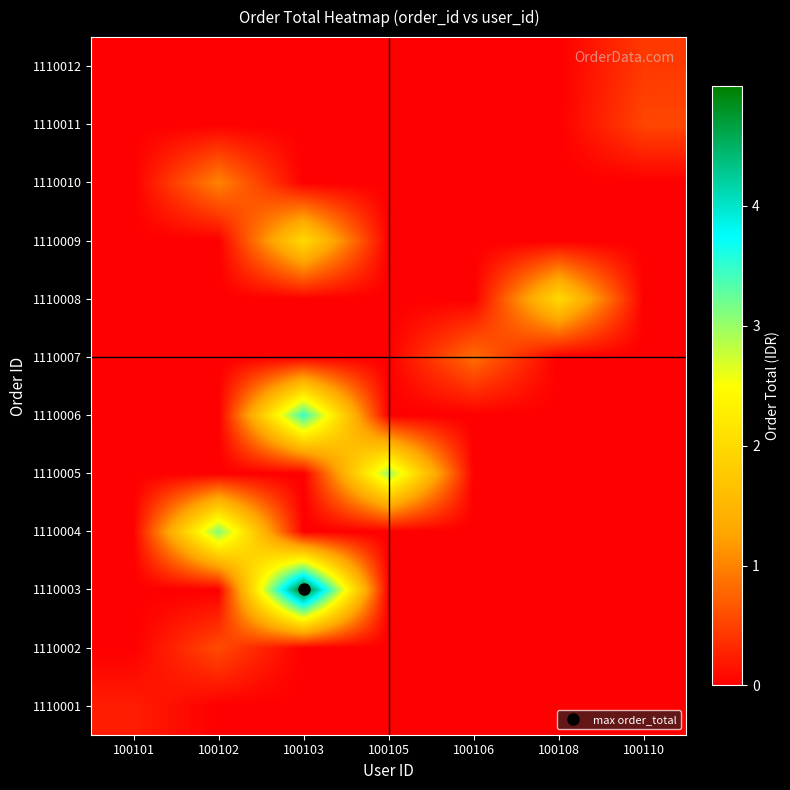

Rank the series at 100105 from lowest to highest value.

1110001, 1110002, 1110003, 1110004, 1110006, 1110007, 1110008, 1110009, 1110010, 1110011, 1110012, 1110005